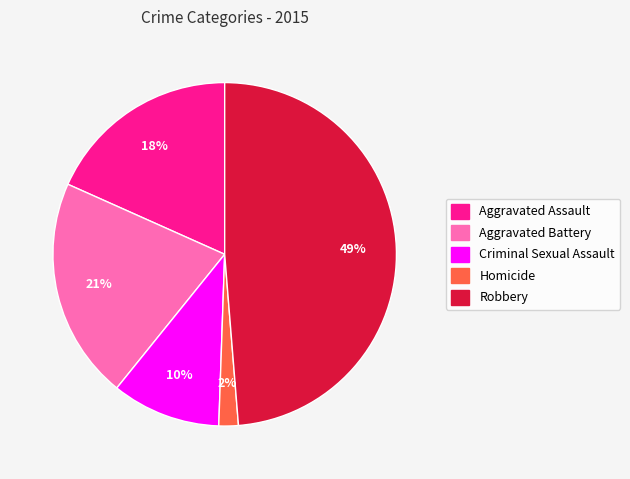

Is the sum of Homicide and Criminal Sexual Assault greater than half?

No